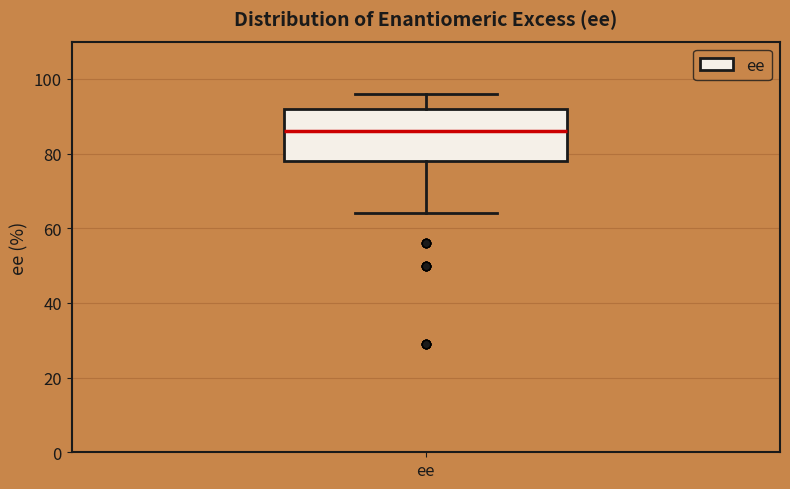

Where does the median line of the box for ee sit on the y-axis? The values are not printed on the chart, so give them approximately, as read against the axis.

86